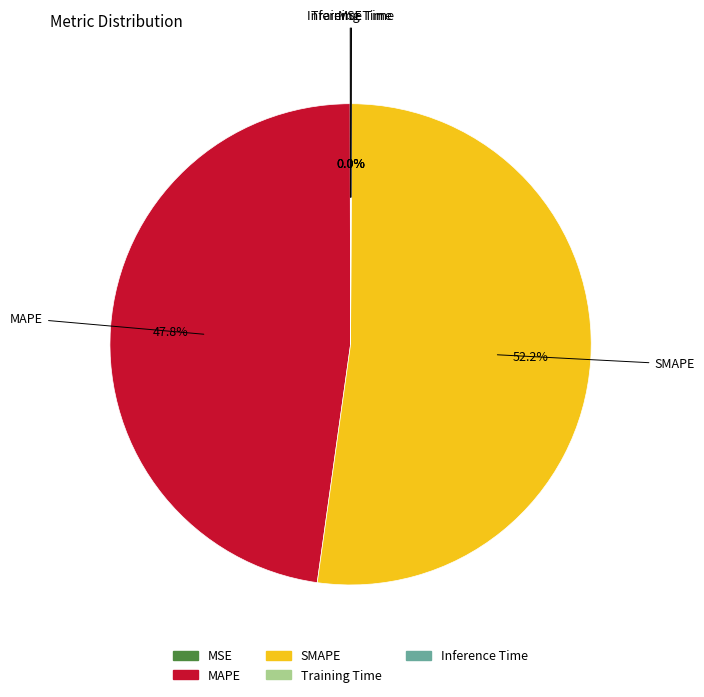

Is there a majority slice in this chart?

Yes